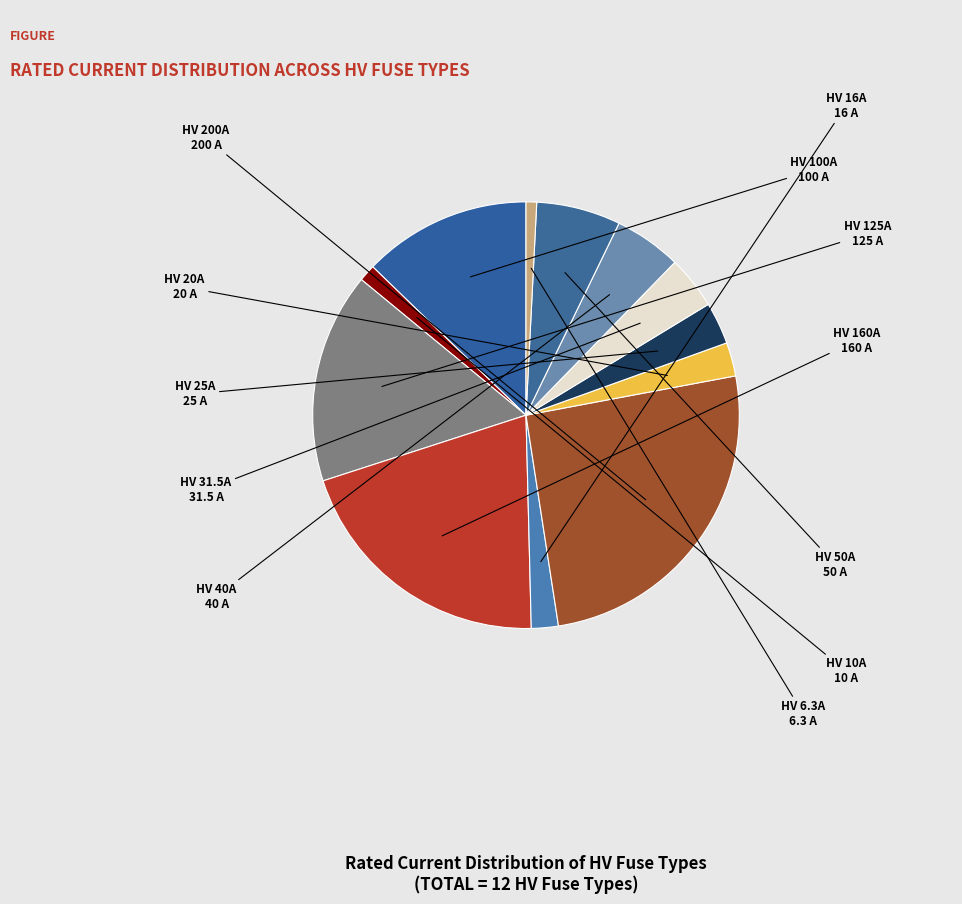

How many slices are in this pie chart?

12